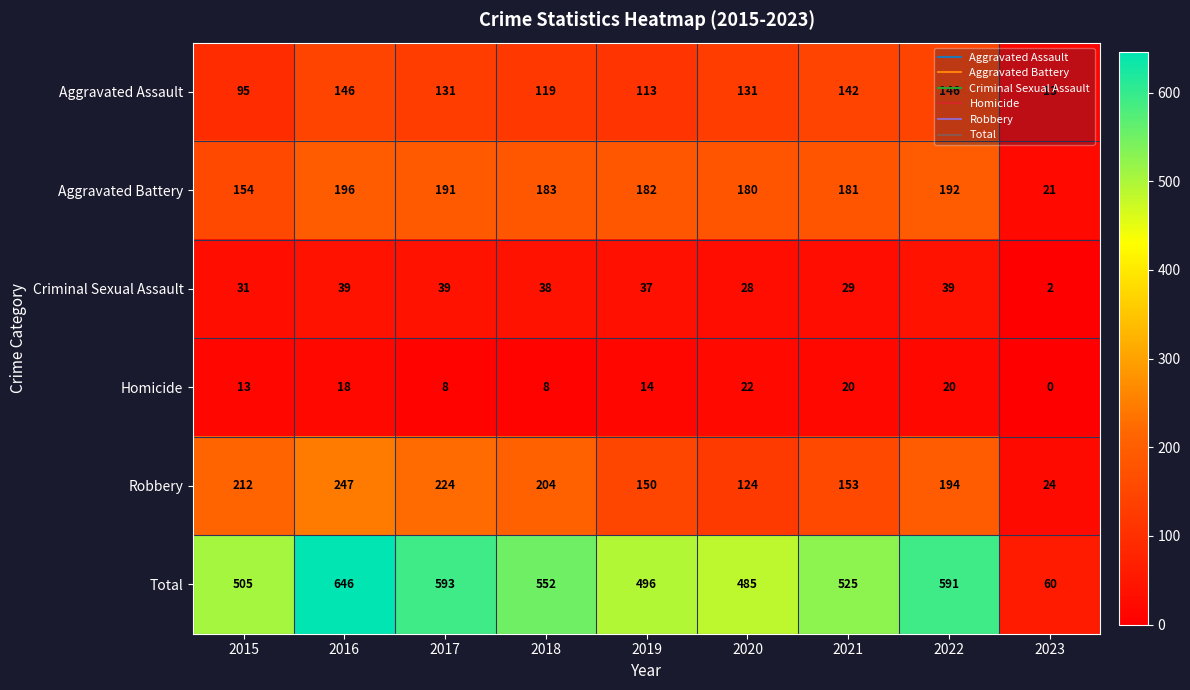

At which label is Robbery closest to 135?

2020